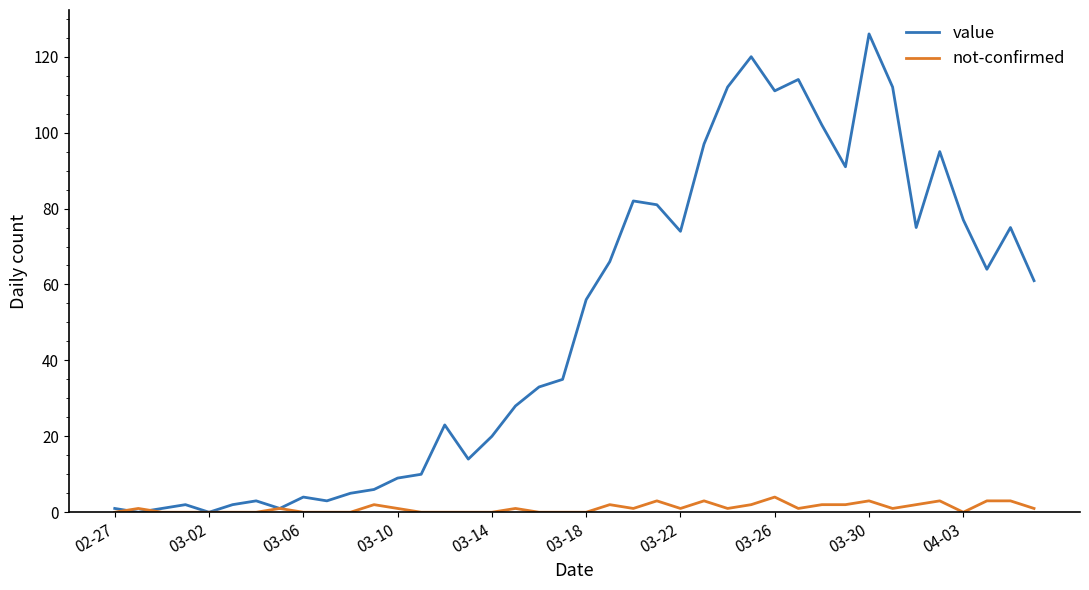

What is the difference between the second highest and second lowest values in the value series?

120